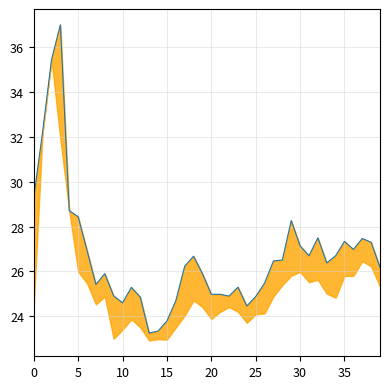

What is the value of the 23rd point from the left?

24.9